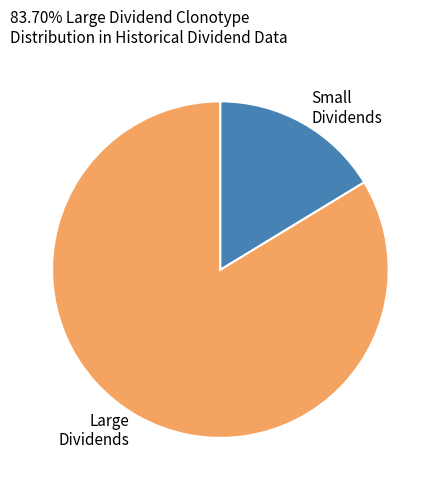

Count the number of slices in the pie.

2